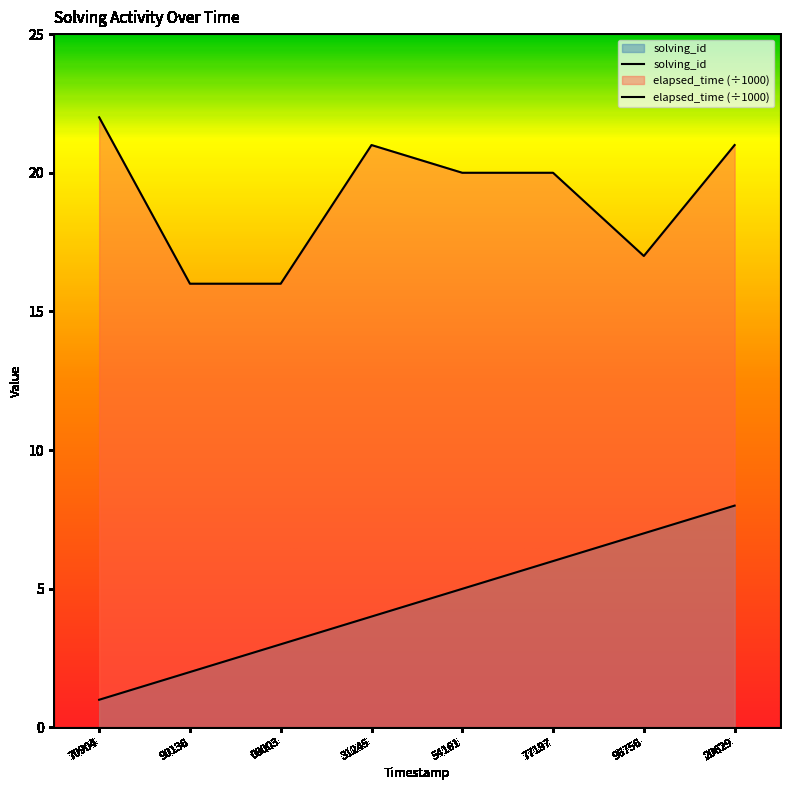

How many values in the elapsed_time series exceed 20?

3